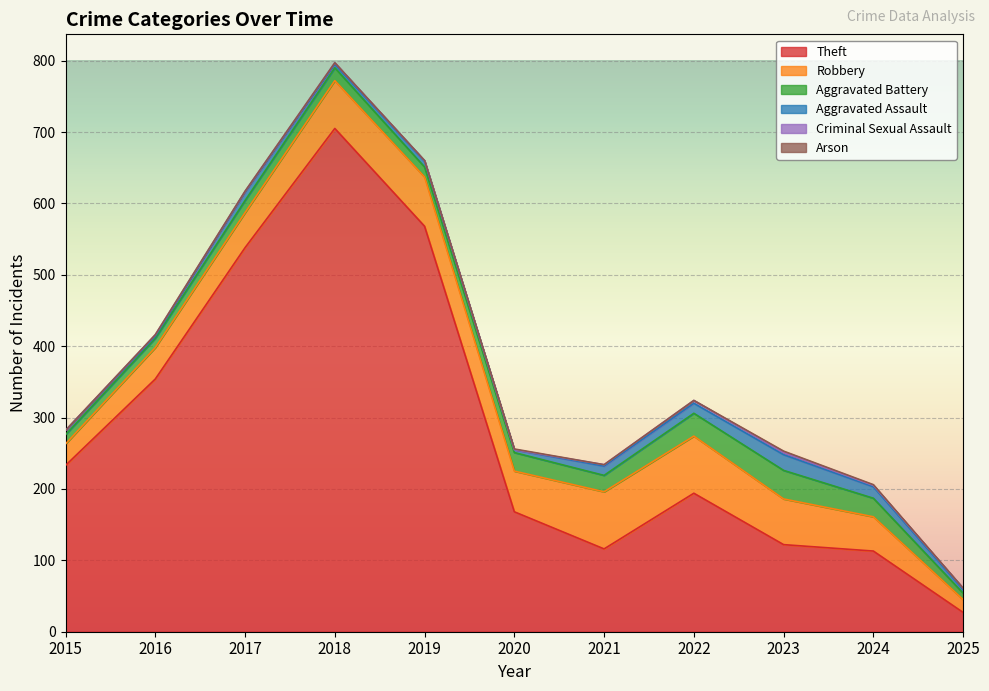

How many lines are shown in the chart?

6